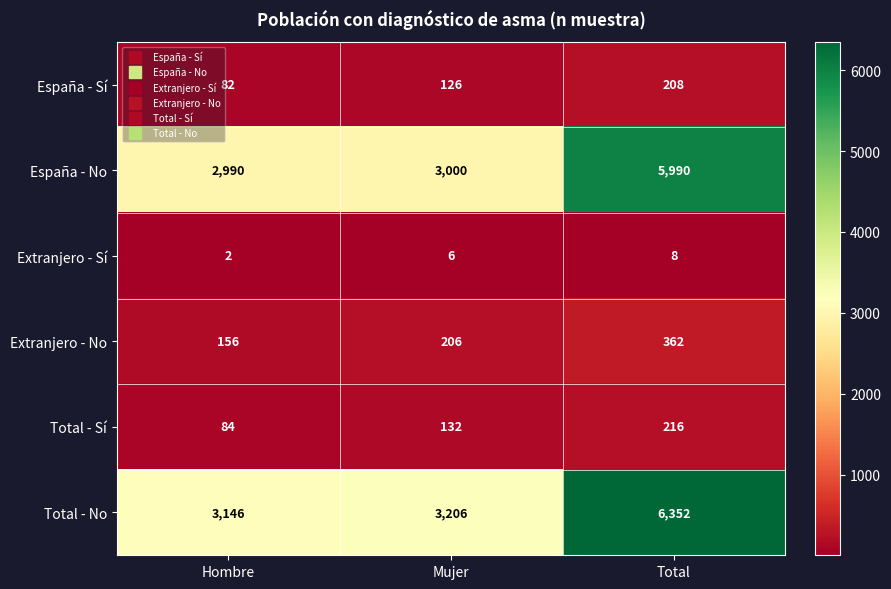

How many data points does each series have?

3